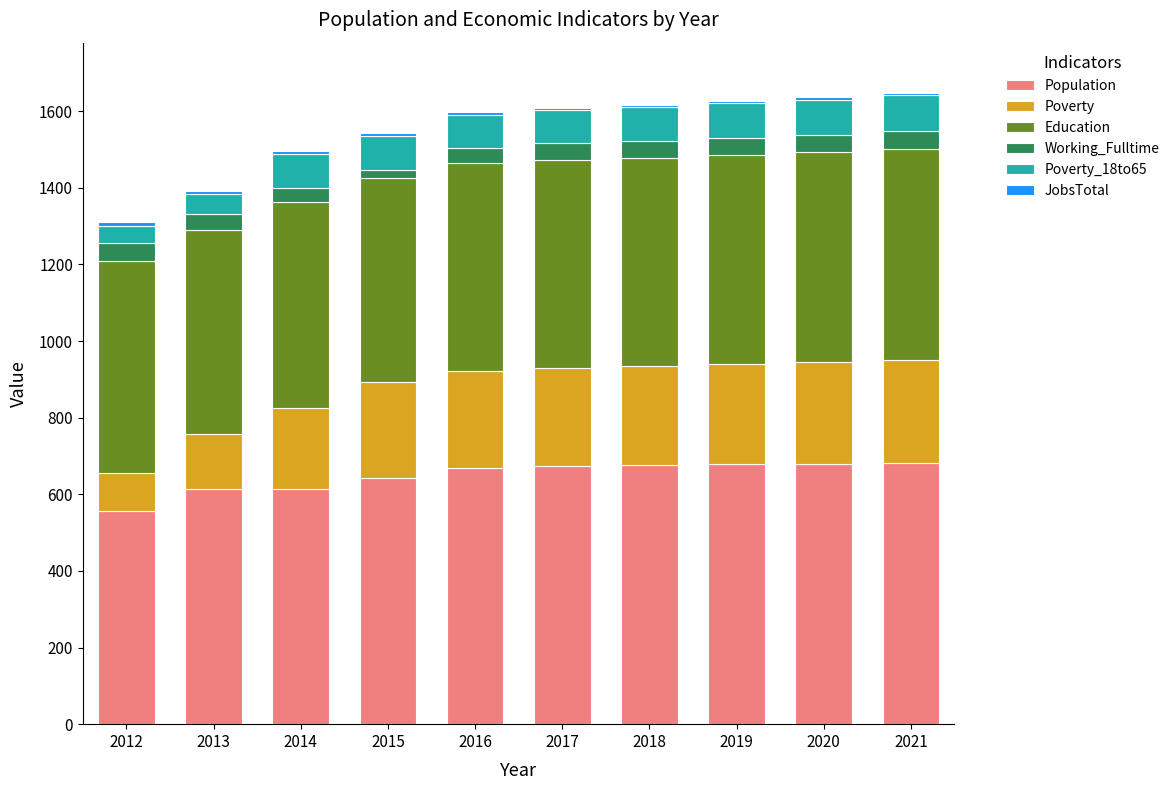

What is the difference between the maximum and second lowest values in the Population series?

68